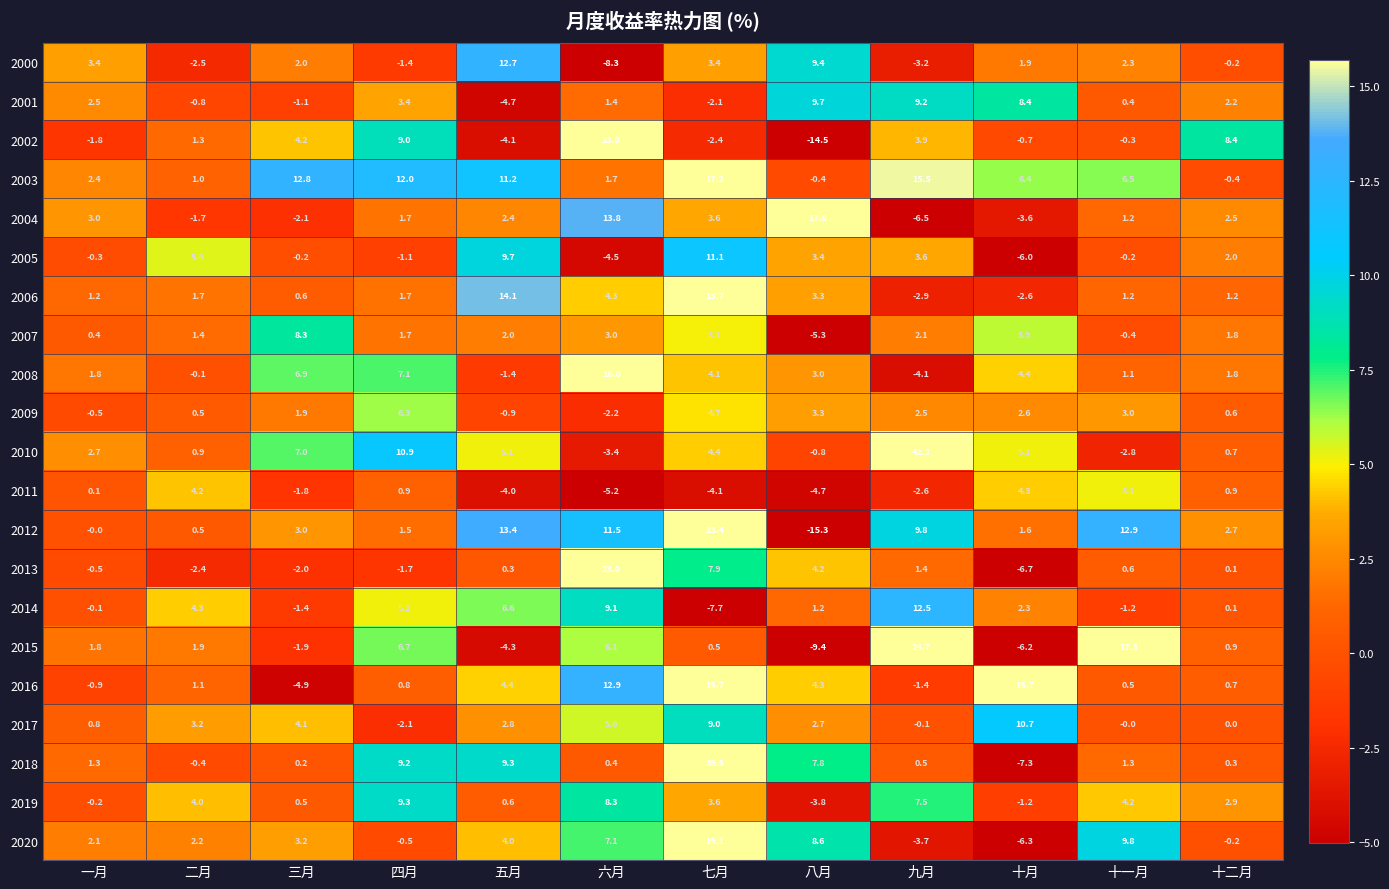

Which series has the widest spread of values?

2018